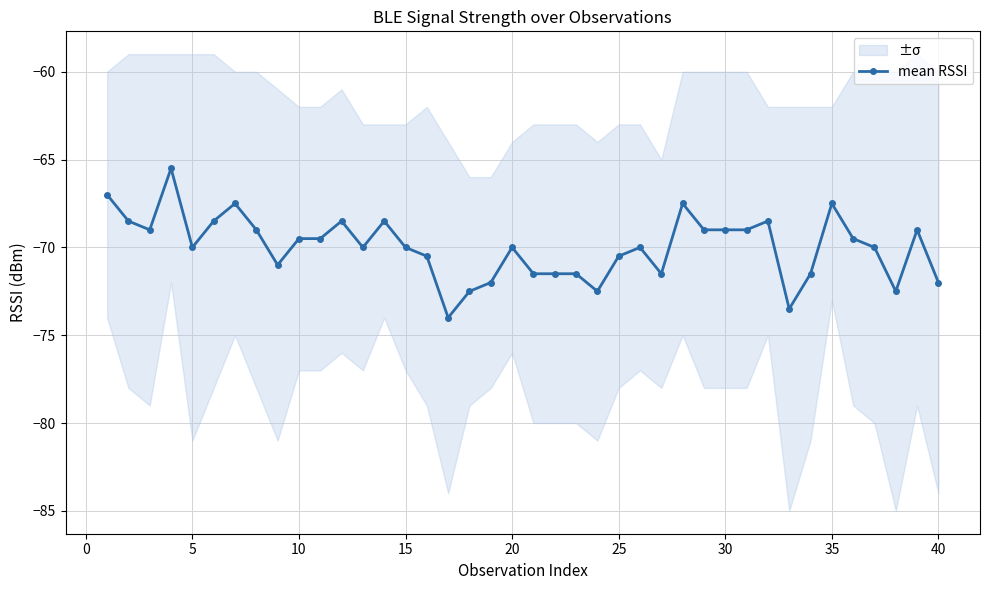

What is the value of the 25th point from the left?

-70.5